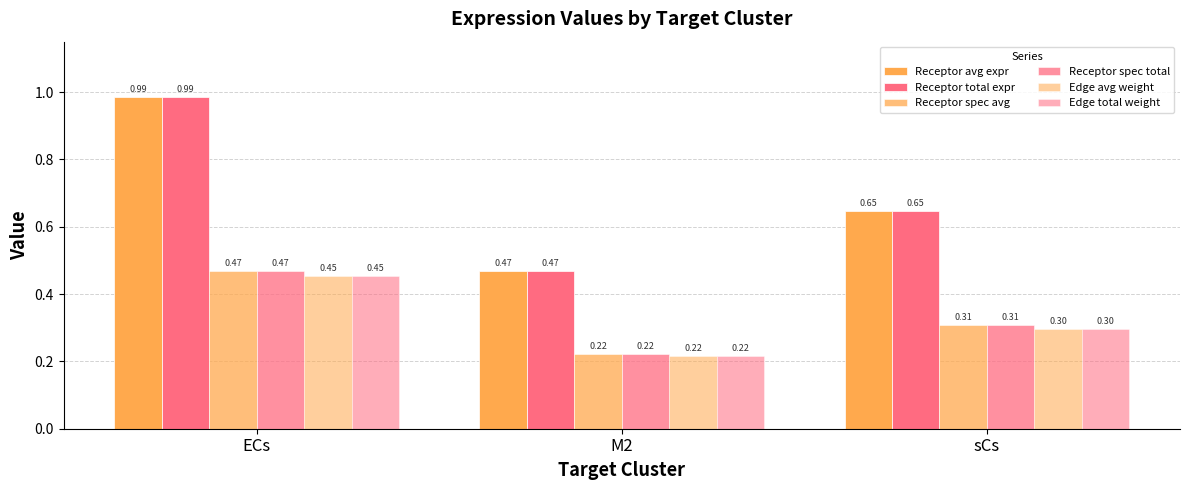

How many bars are there in total?

18